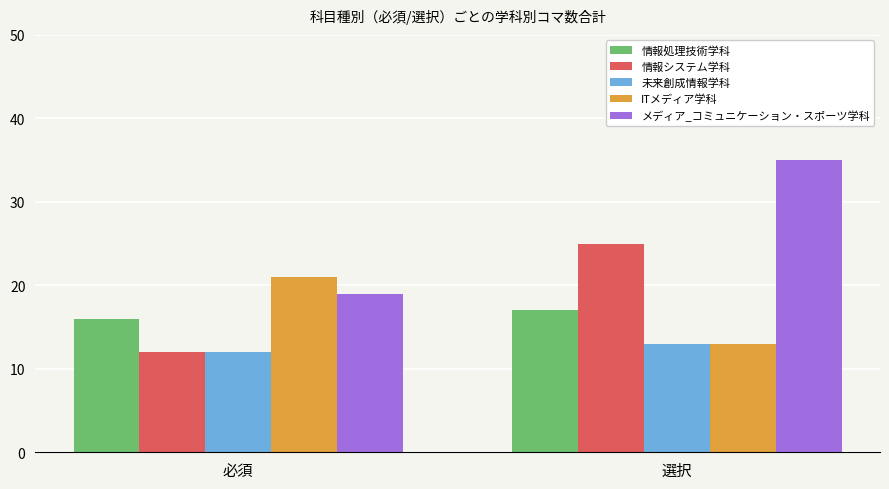

Reading left to right, what are all the values shown in this chart?

情報処理技術学科: 16	17
情報システム学科: 12	25
未来創成情報学科: 12	13
ITメディア学科: 21	13
メディア_コミュニケーション・スポーツ学科: 19	35